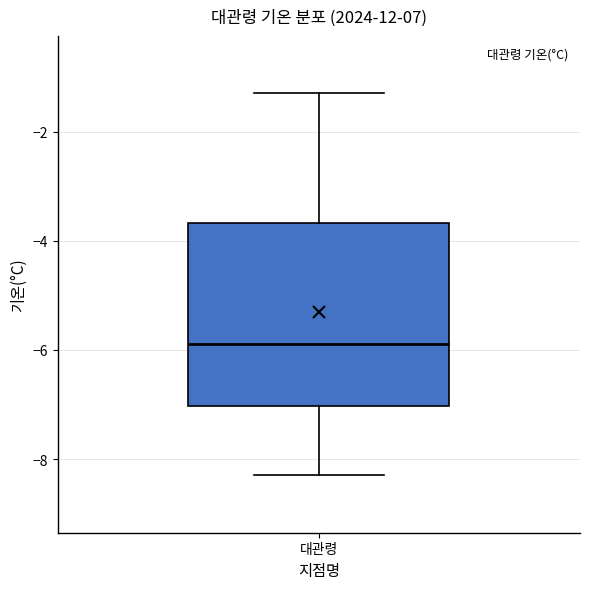

Read this box plot against the y-axis: the position of the median line, the range covered by the box, and the ends of both whiskers. The values are not printed on the chart, so give them approximately, as read against the axis.

median -5.8, box -7.0 to -3.6, whiskers -8.2 to -1.2